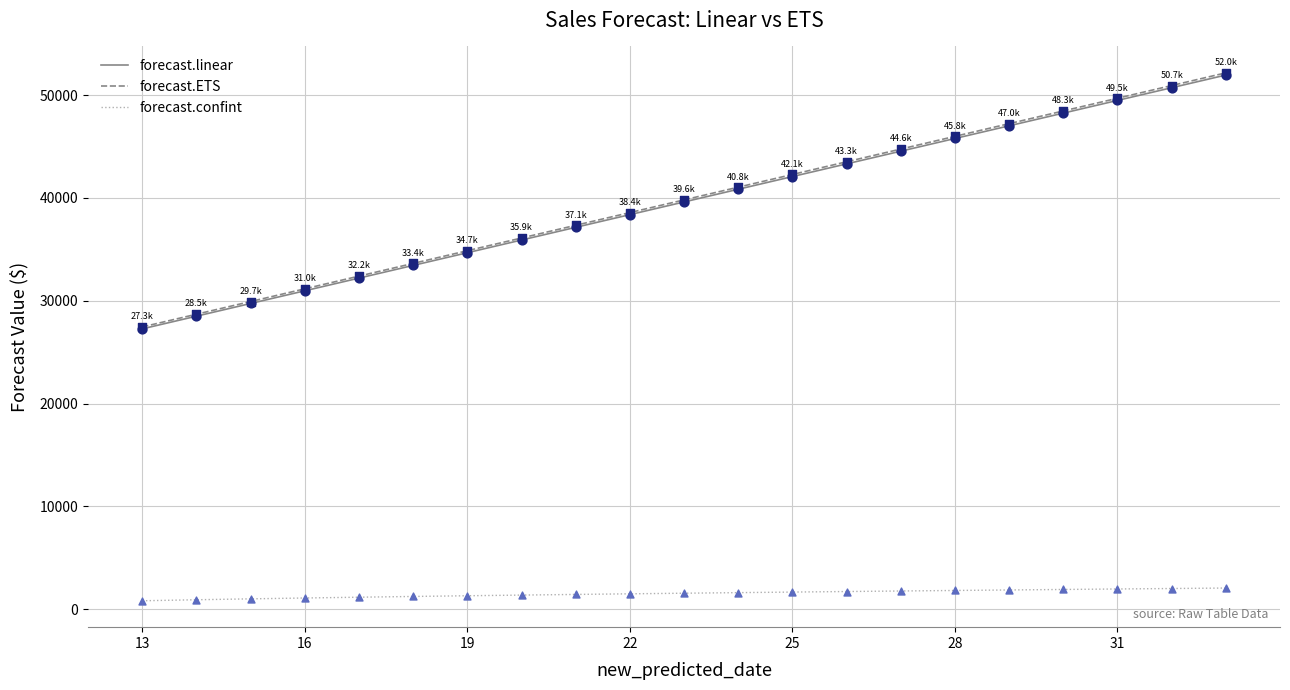

What are all the series names shown in the legend?

forecast.linear, forecast.ETS, forecast.confint